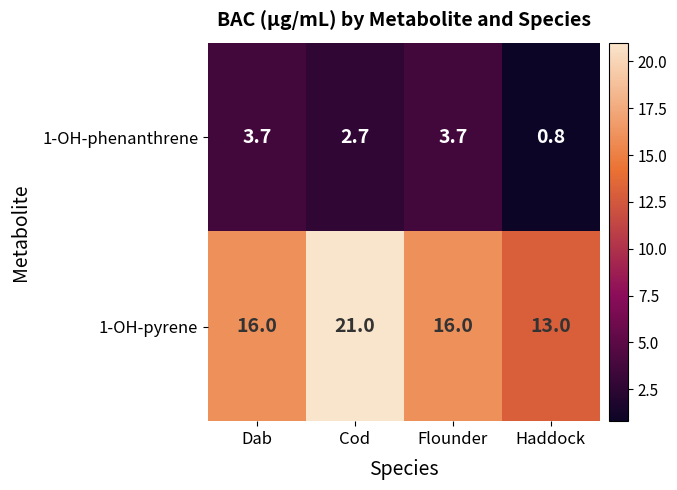

At which label does 1-OH-phenanthrene reach its minimum?

Haddock